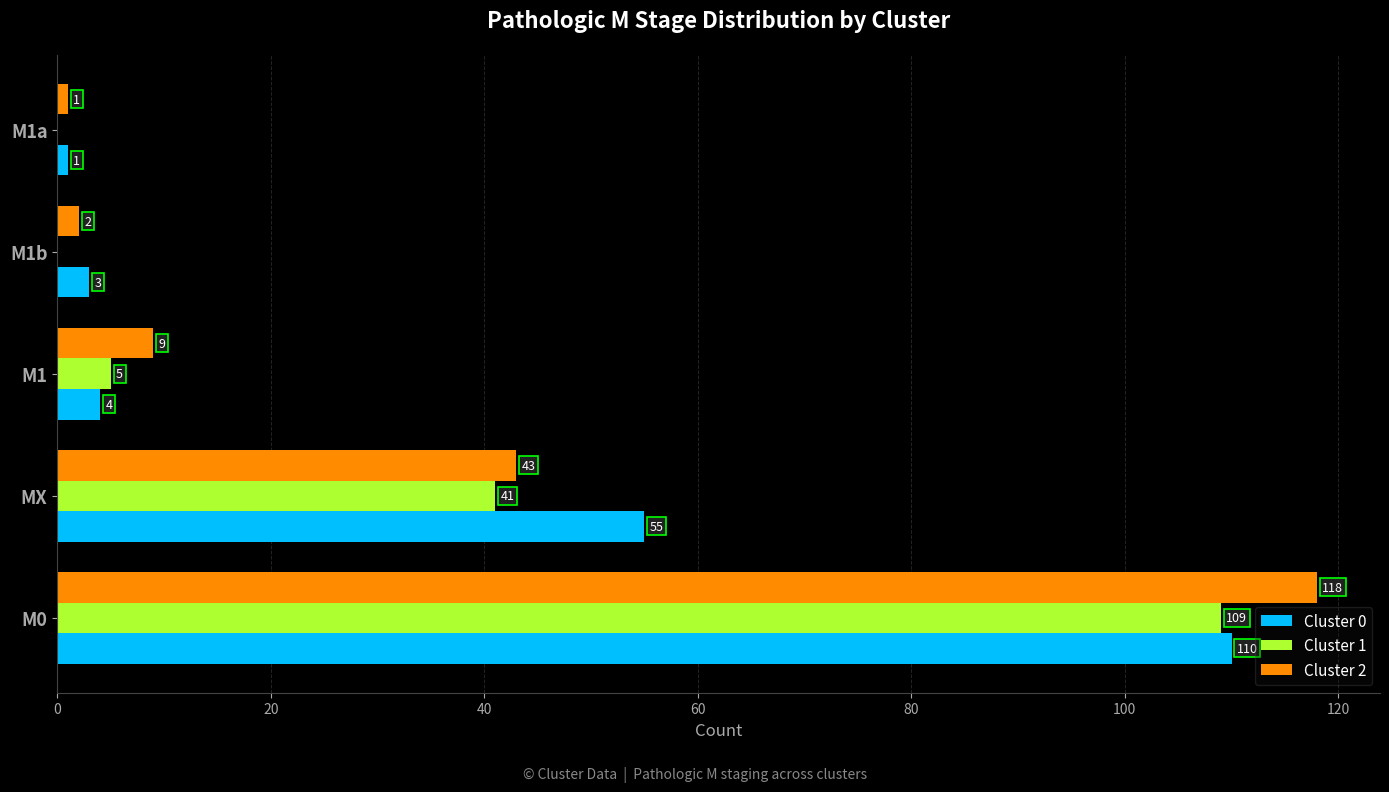

What is the total value across all series at MX?

139